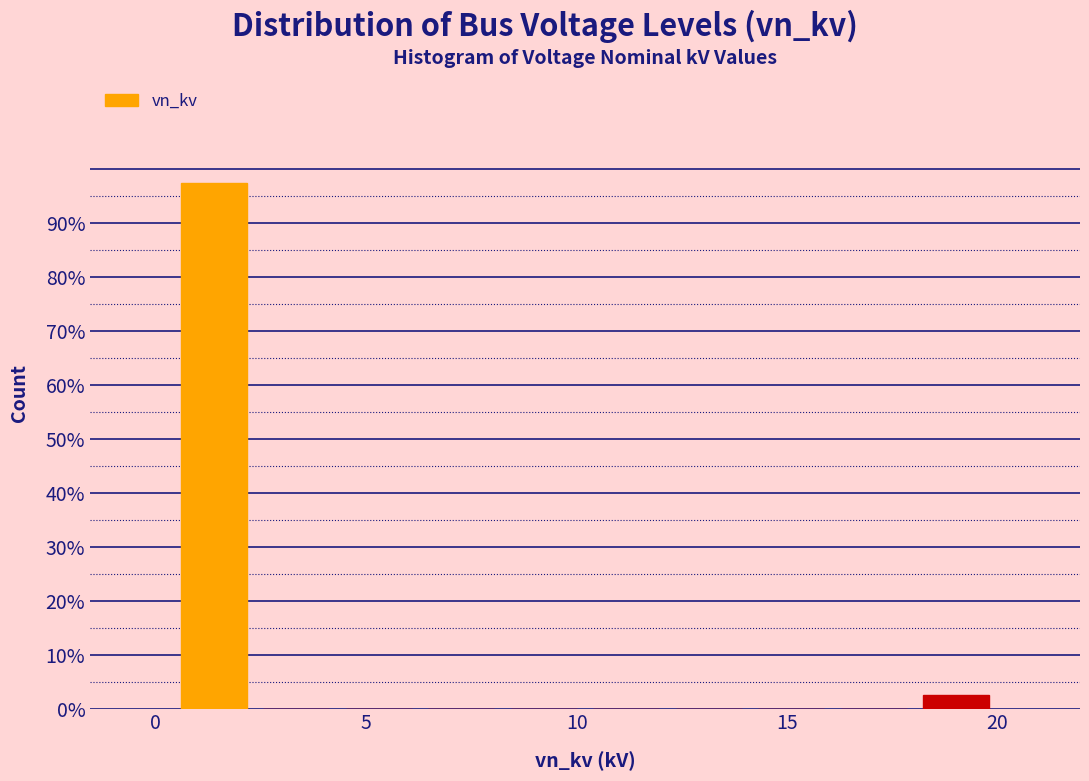

Read against the x-axis, roughly where is the centre of the tallest bar?

1.5